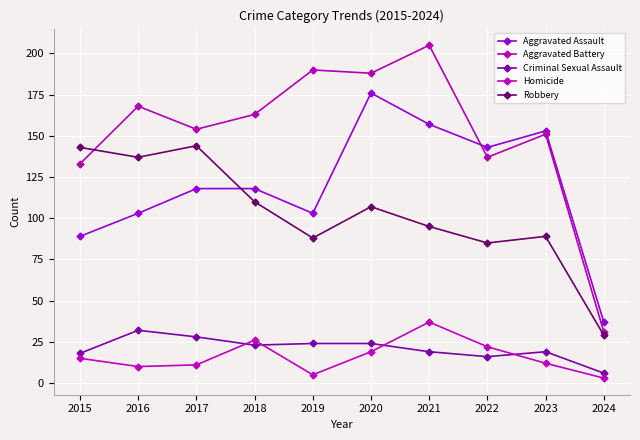

Count the number of categories in the chart.

10